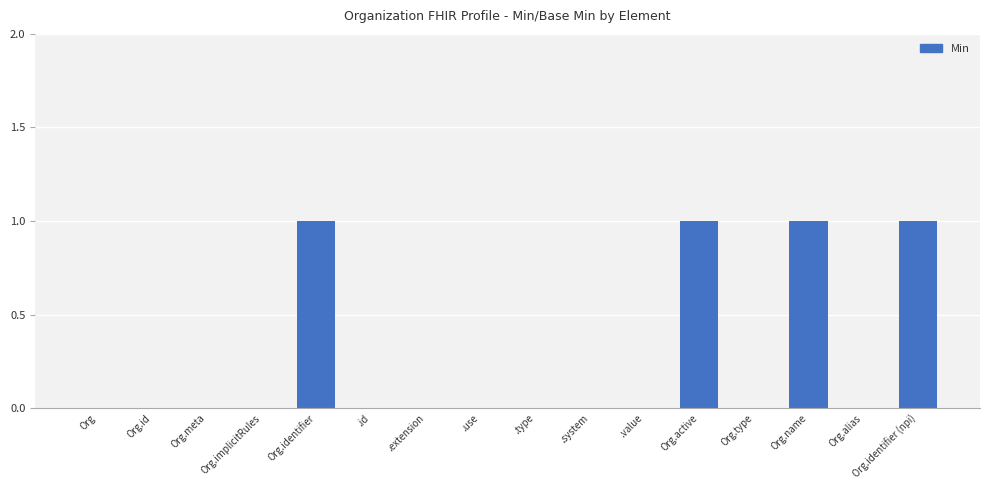

What is the sum of all values?

4